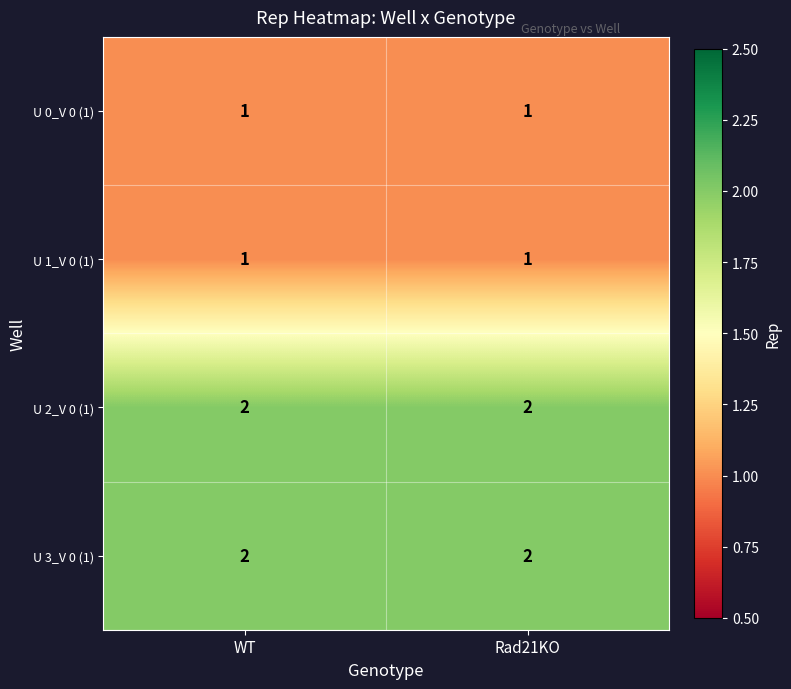

What is the greatest value displayed?

2